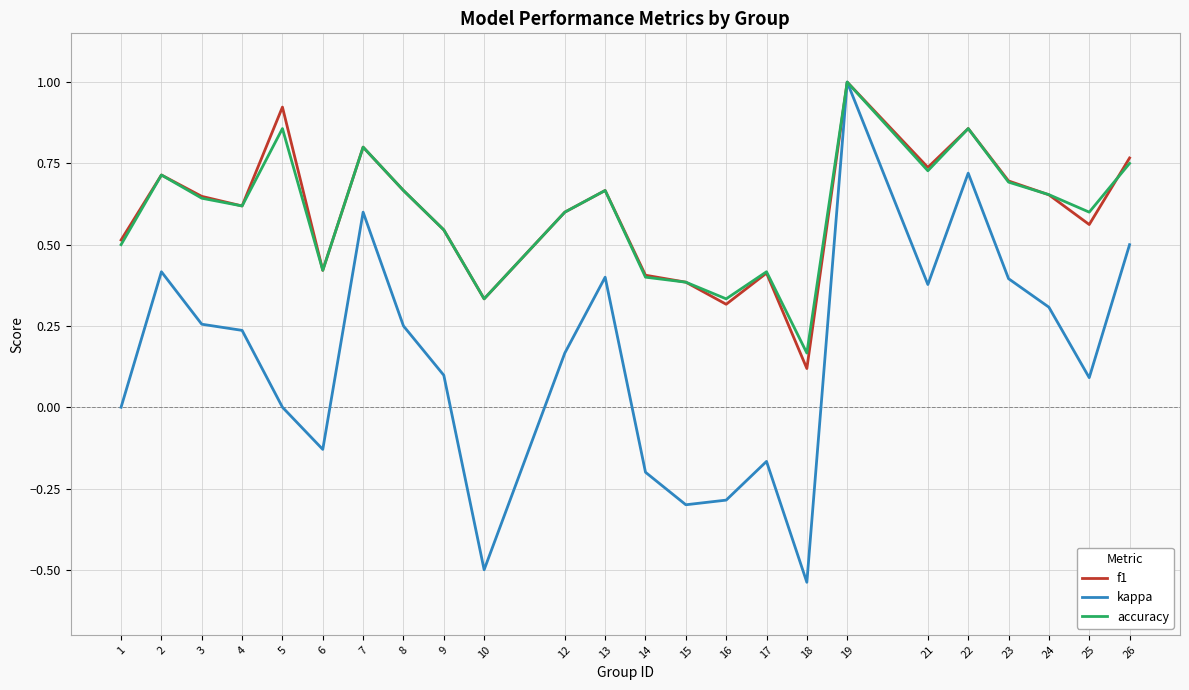

The value of accuracy at 9 is 0.5. True or false?

True